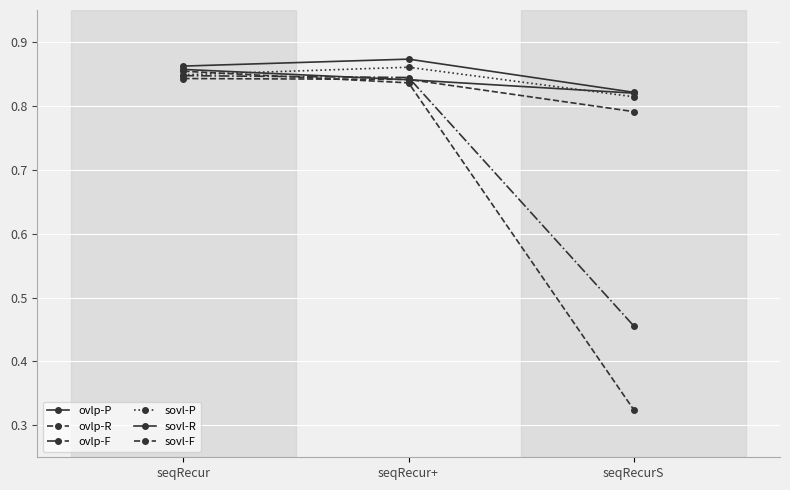

Which series has the largest range (max minus min)?

ovlp-R